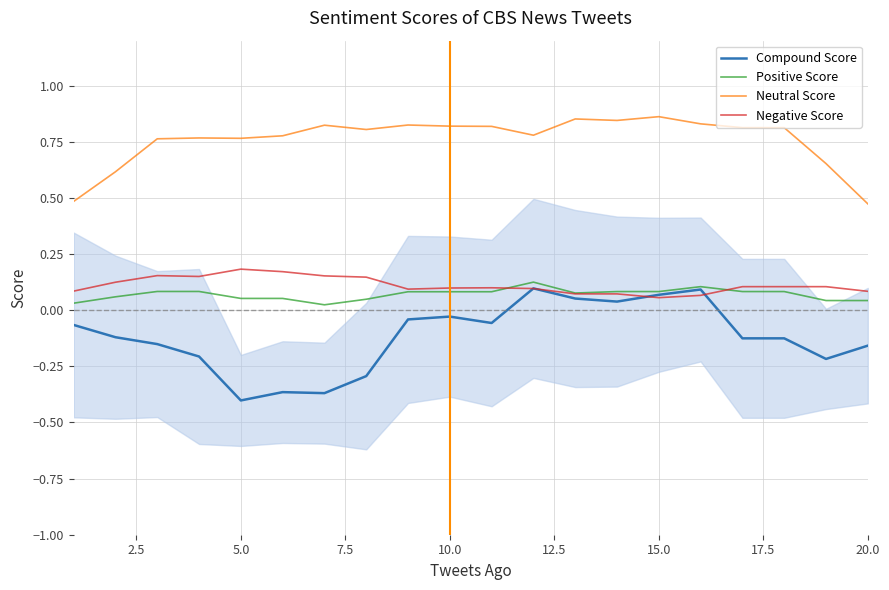

True or false: Compound Score and Neutral Score intersect in this chart.

False